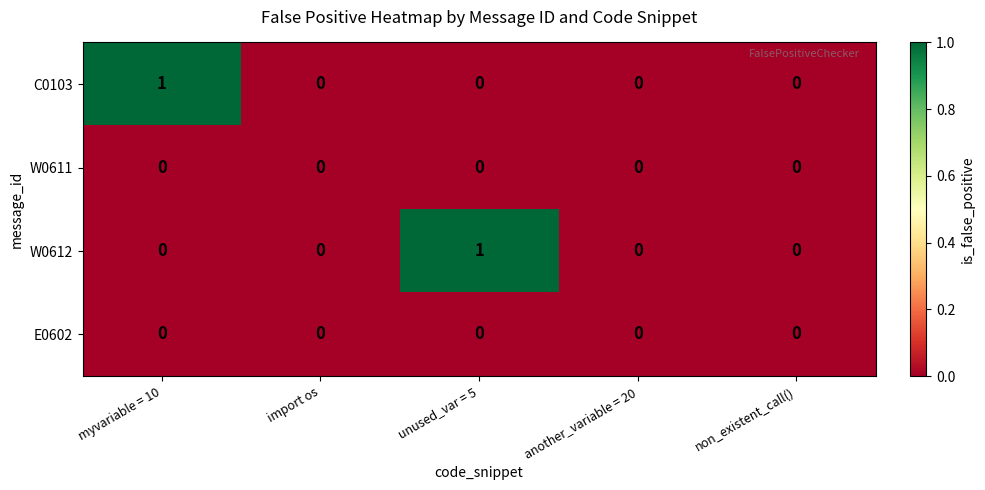

Is it true that W0611 equals 0 at myvariable = 10?

True